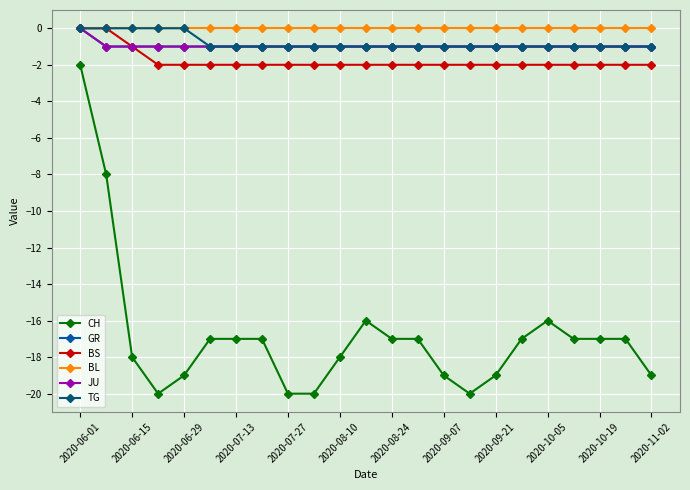

True or false: JU and TG cross at least once.

False